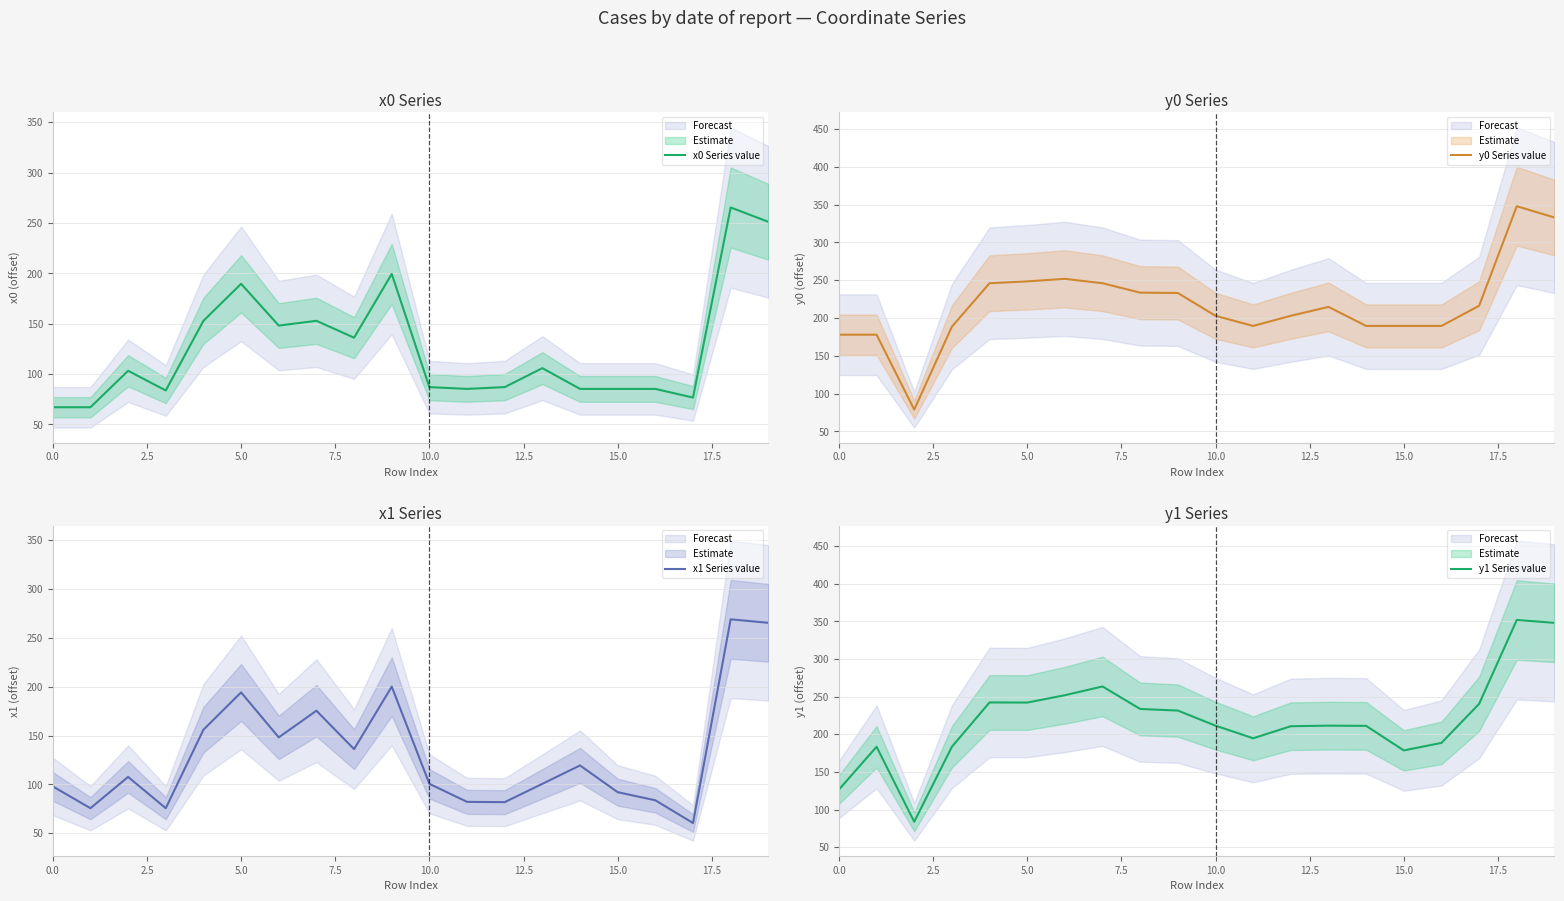

Which category has the lowest value across all series?

17